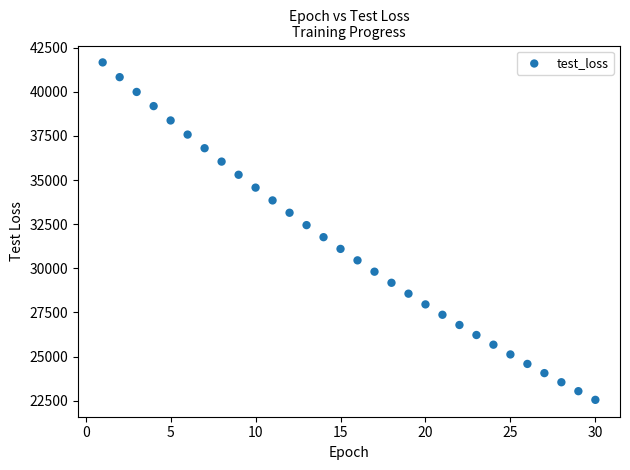

What is the range of Y values (max minus min)?

19116.6